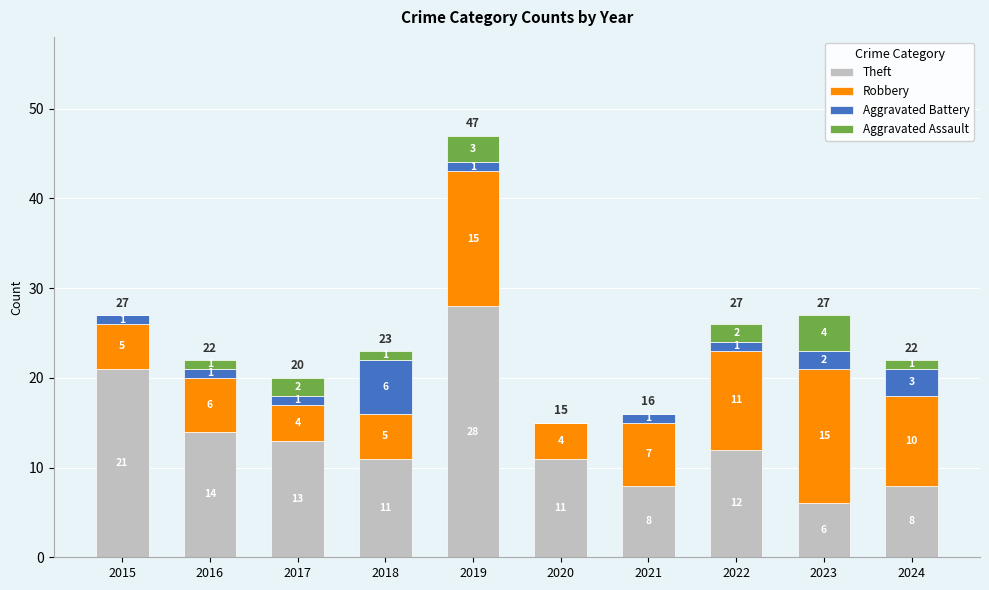

At which category is the sum across all series the highest?

2019